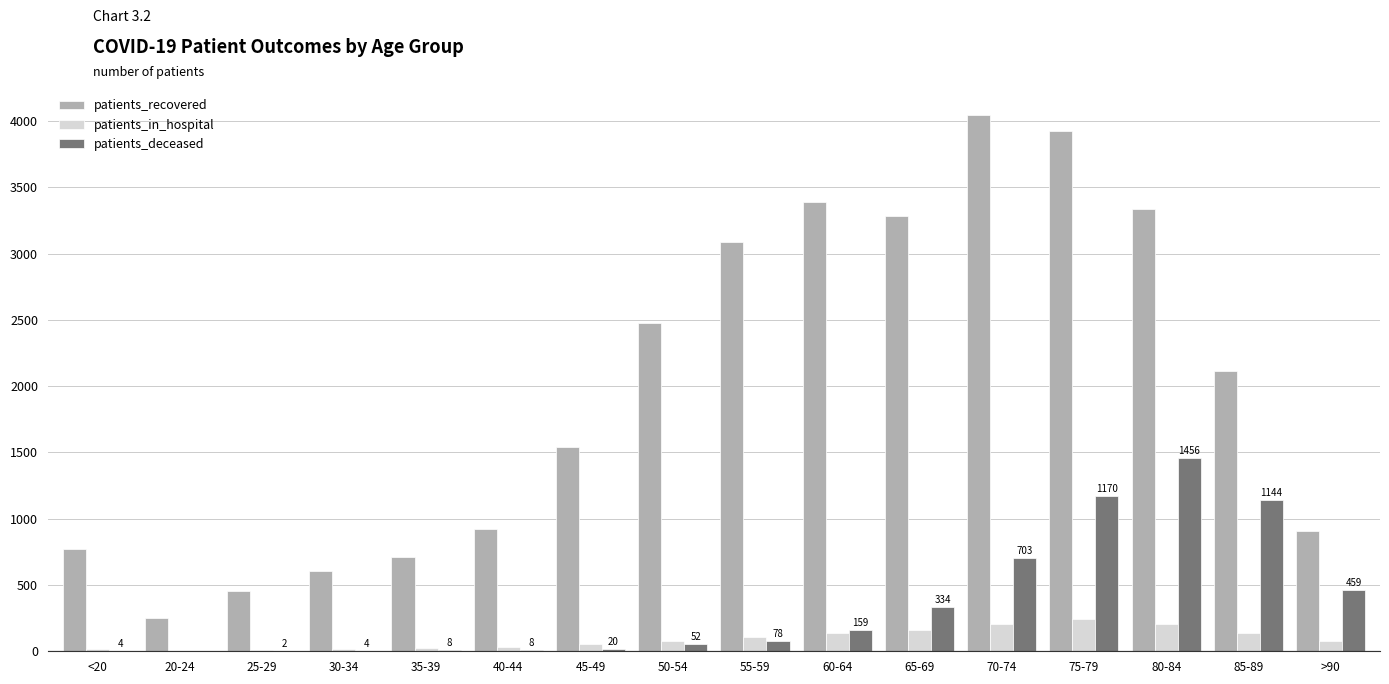

At which label does patients_recovered first exceed 2118?

50-54